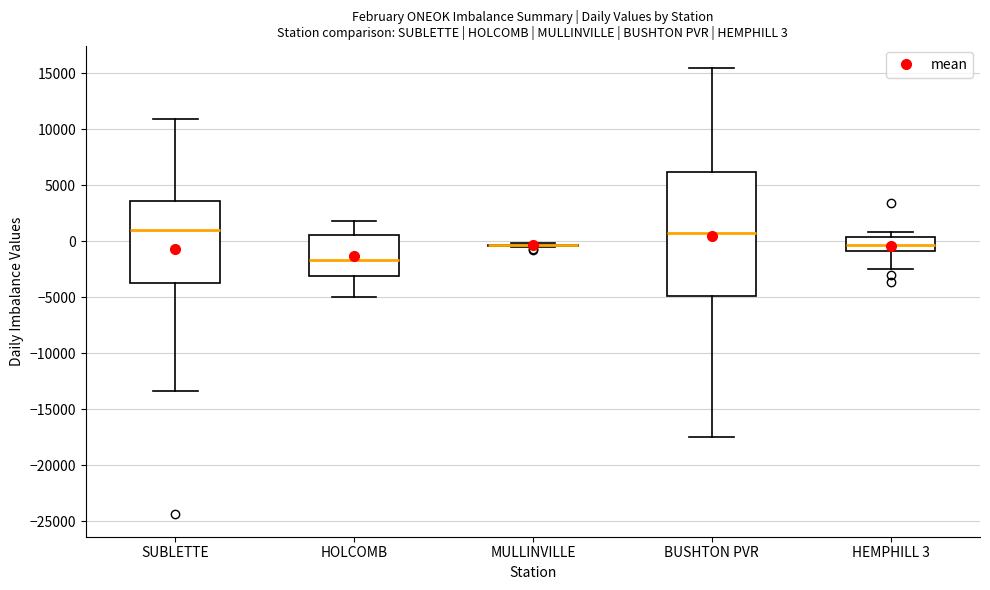

Which box is the tallest, from its lower edge to its upper edge?

BUSHTON PVR